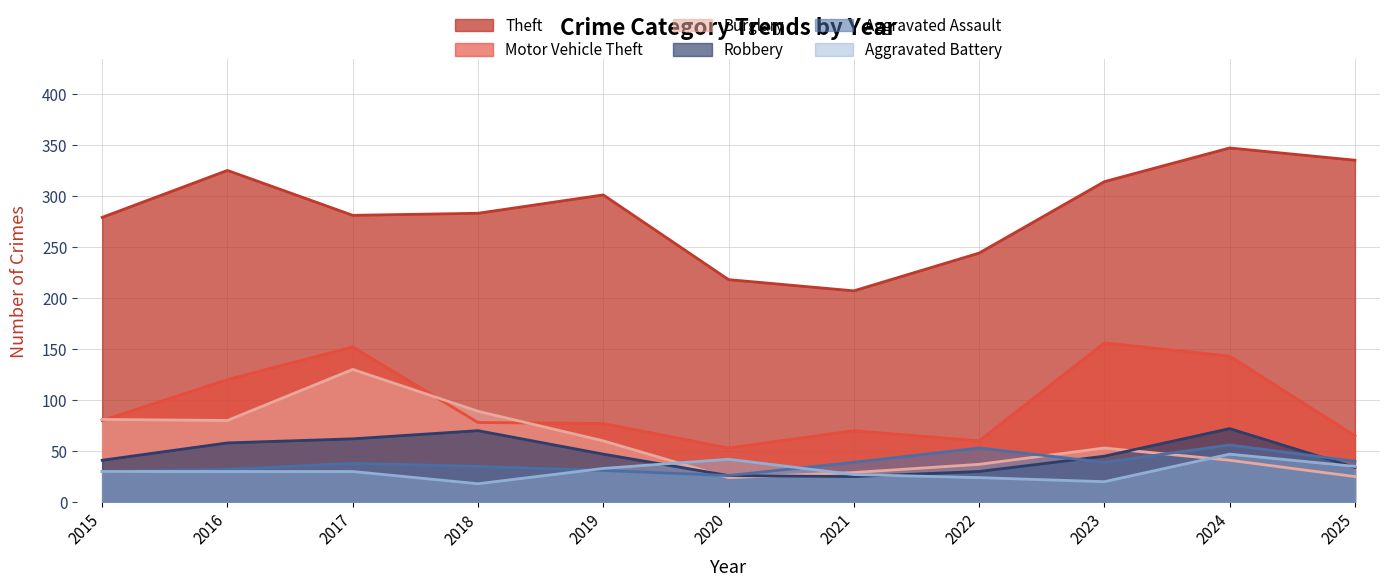

True or false: Aggravated Battery and Motor Vehicle Theft intersect in this chart.

False